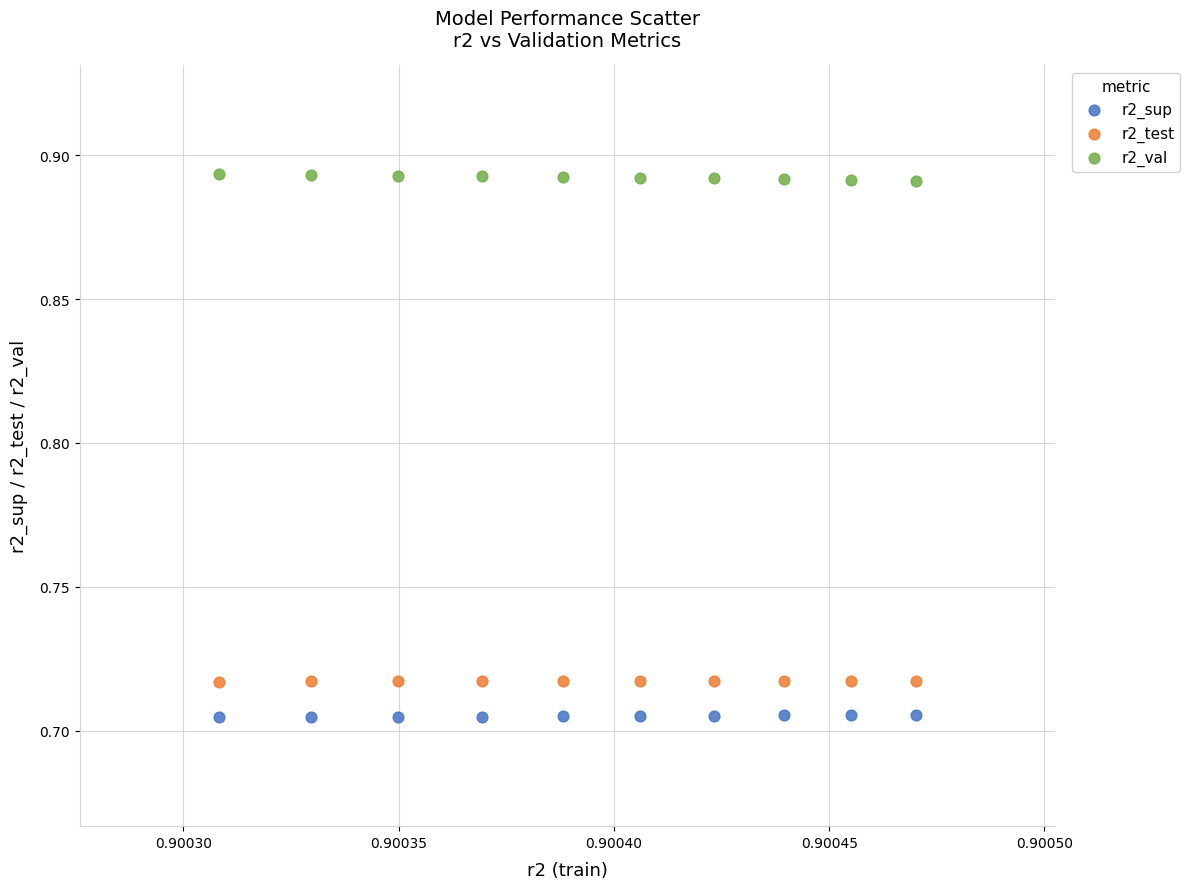

Which series reaches the maximum Y coordinate?

r2_val